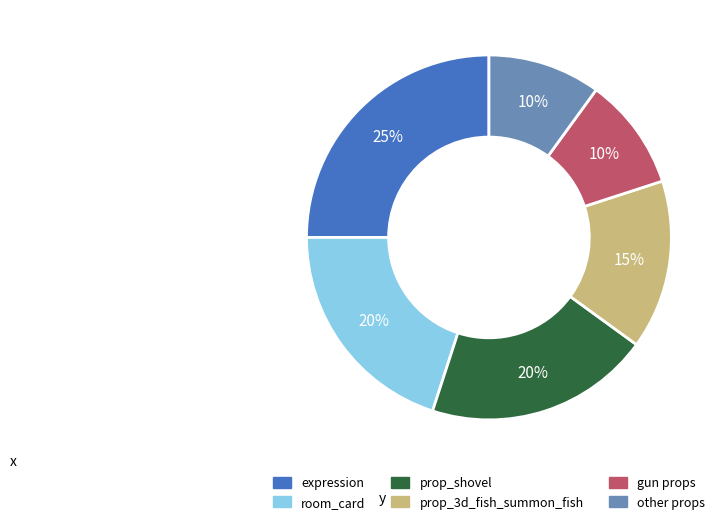

How many segments does this pie chart have?

6